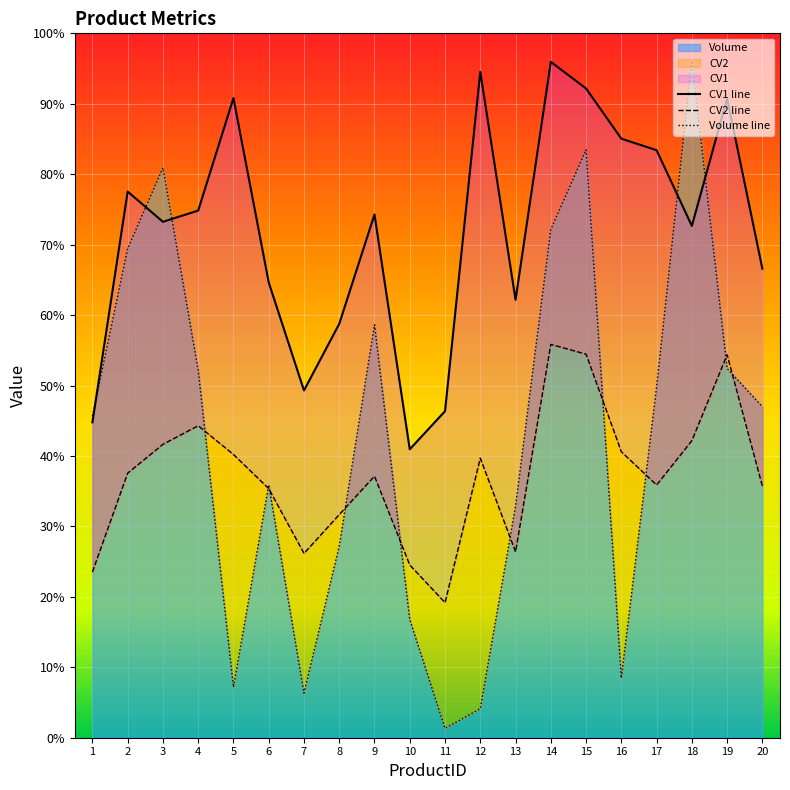

Count the number of data series in this chart.

3